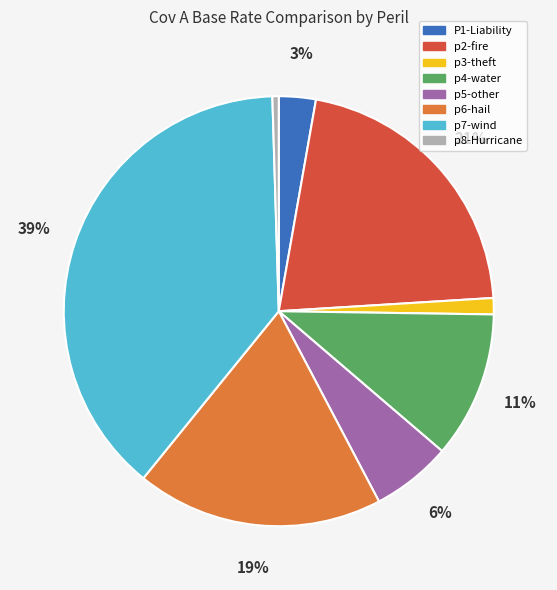

What percentage is the p6-hail slice, to the nearest percent?

19%